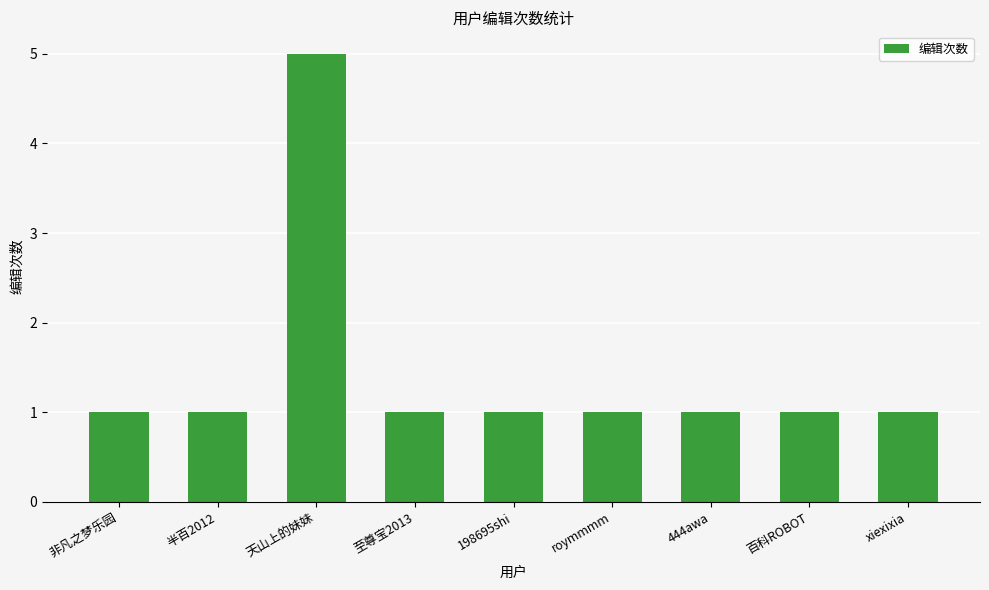

Is it true that the value at 至尊宝2013 is 2?

False